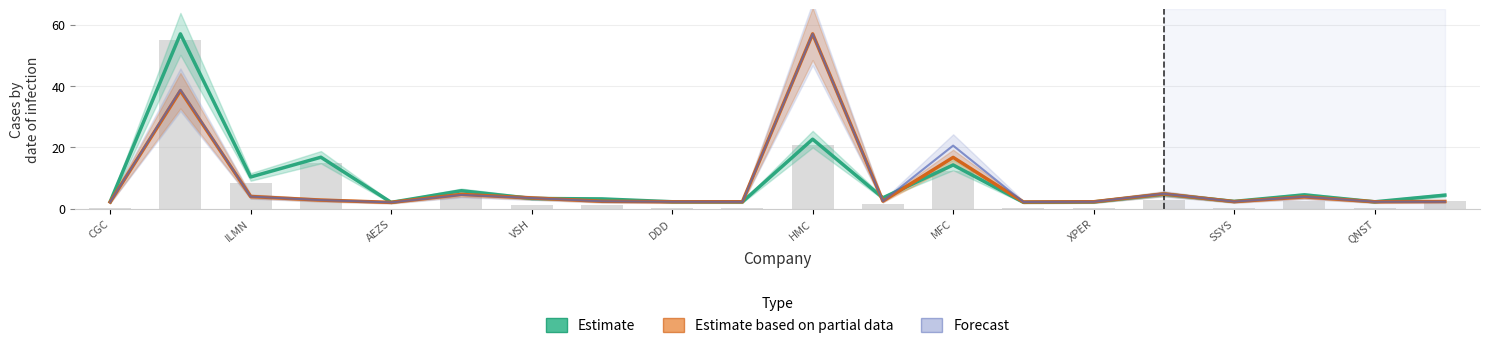

True or false: Forecast has a value of 2.6 at 17.

False